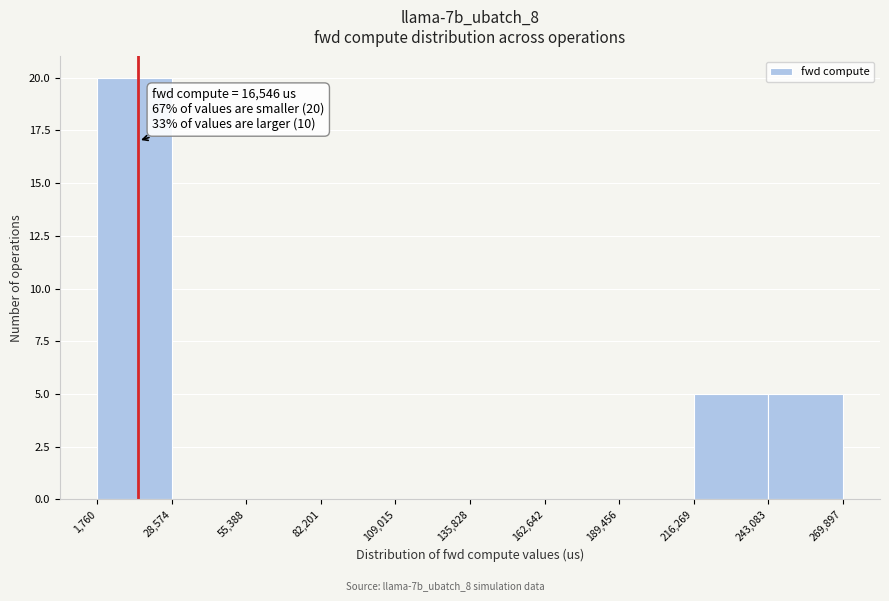

Which range on the x-axis has the tallest bar?

1,760 to 28,574